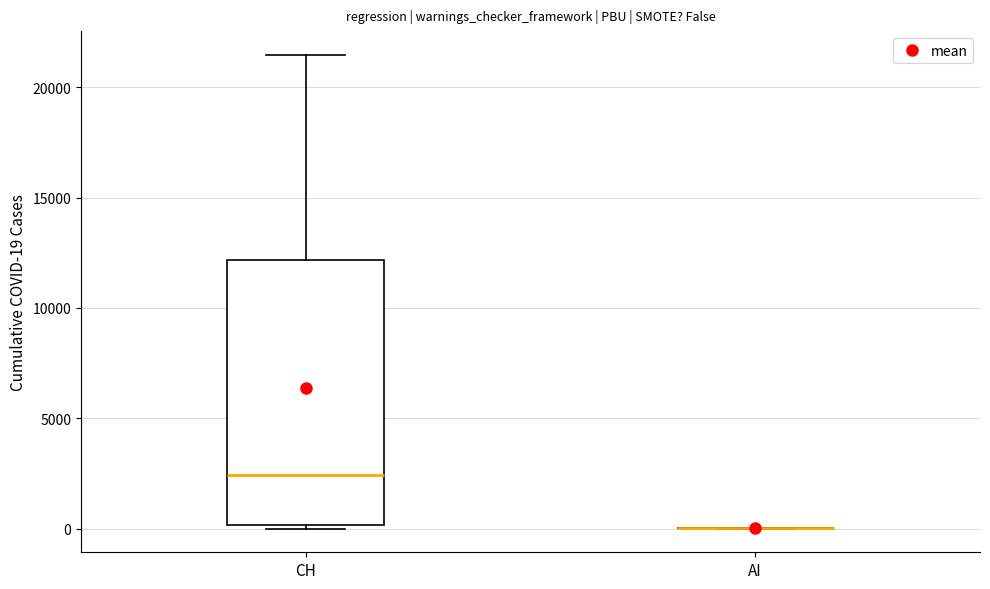

Which box is the tallest, from its lower edge to its upper edge?

CH